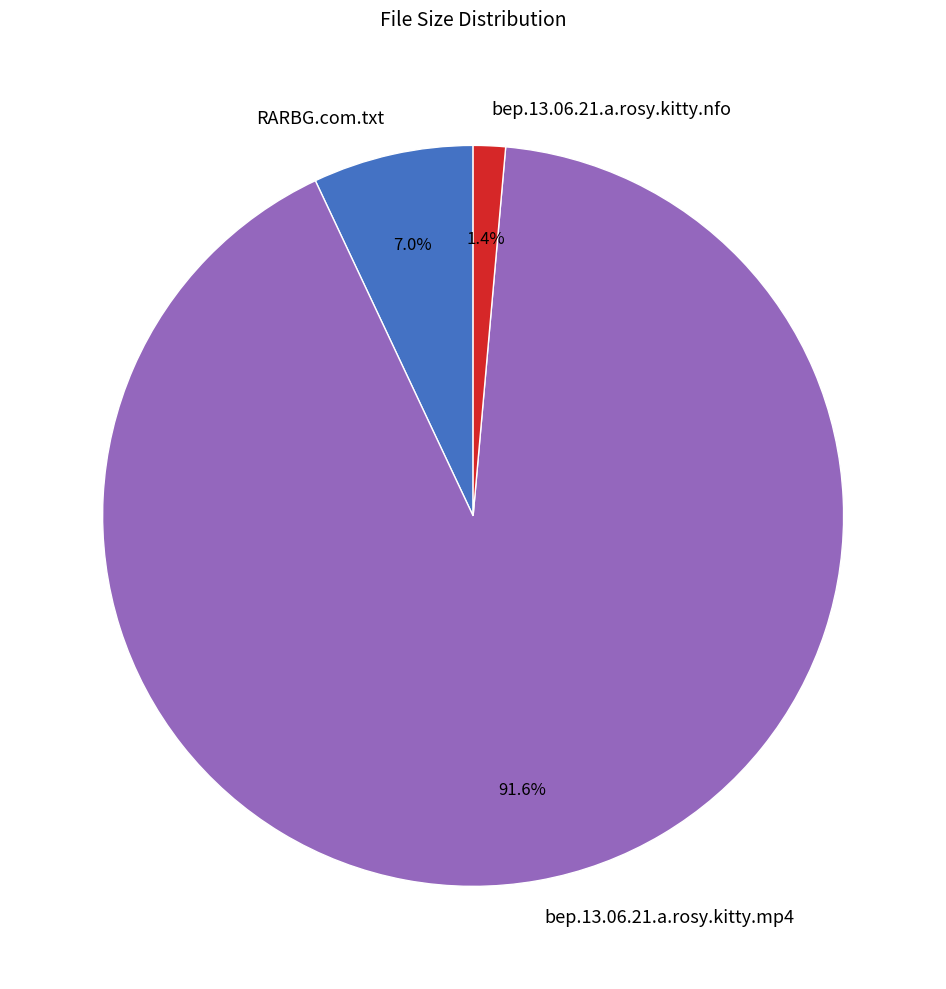

Which slice represents more than half of the pie?

bep.13.06.21.a.rosy.kitty.mp4